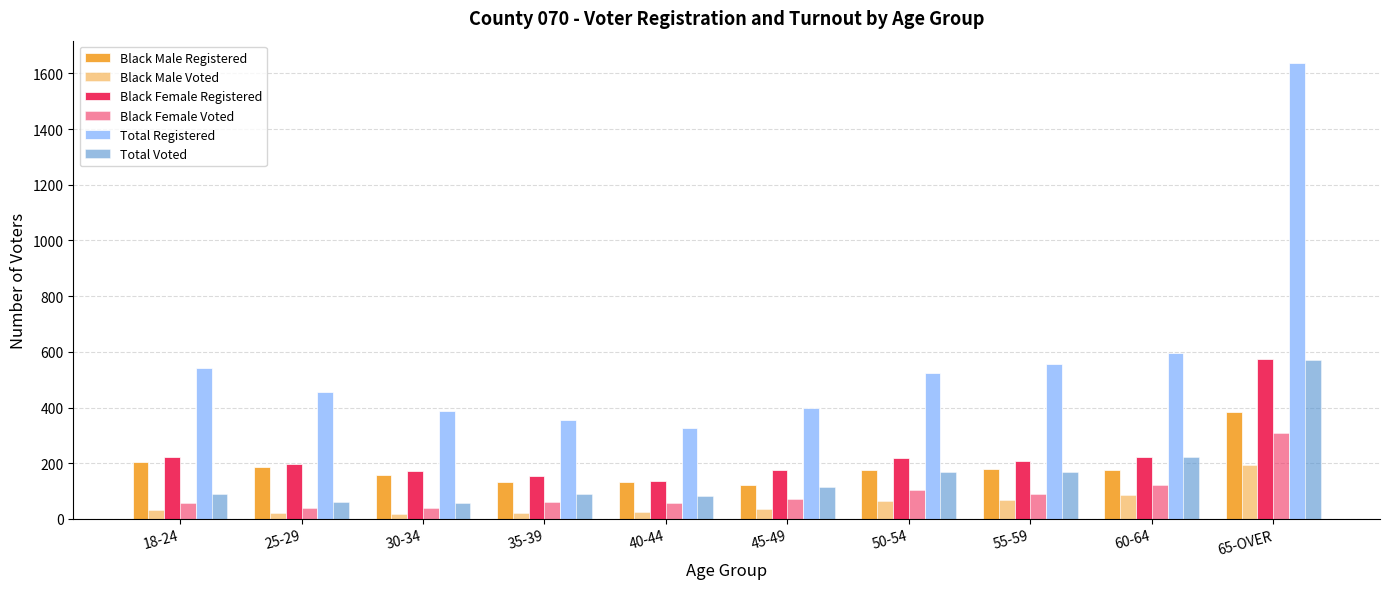

What is the smallest value displayed?

16